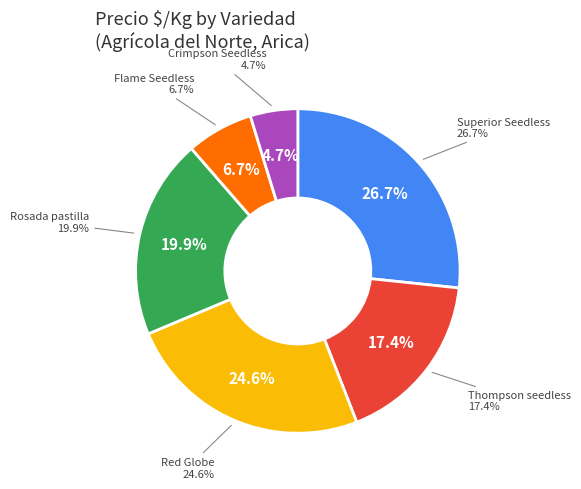

The 7 slice represents 8% of the pie. True or false?

False